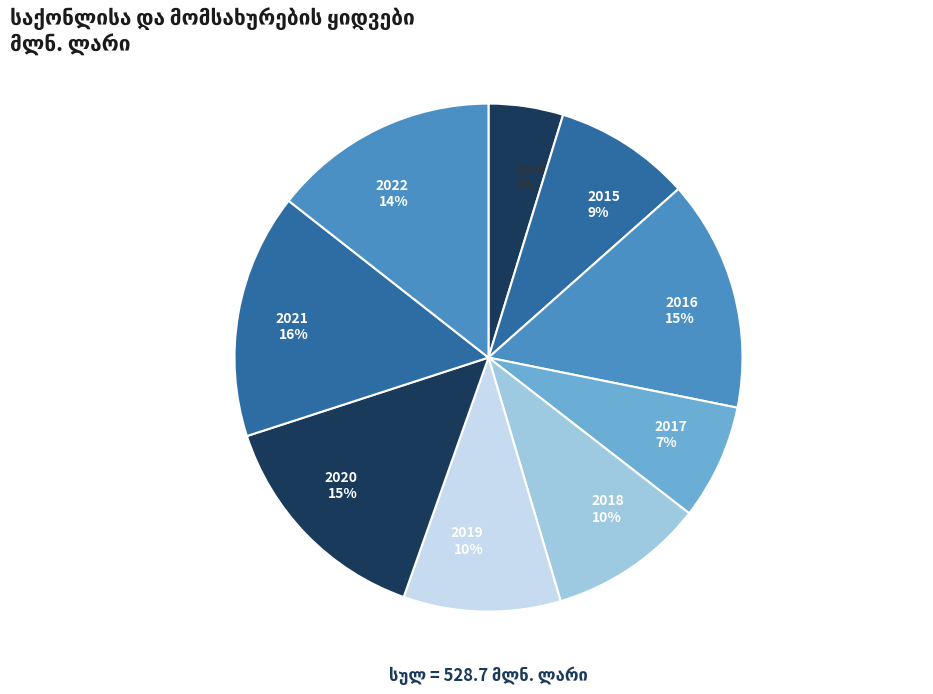

What is the largest slice in the pie chart?

2021